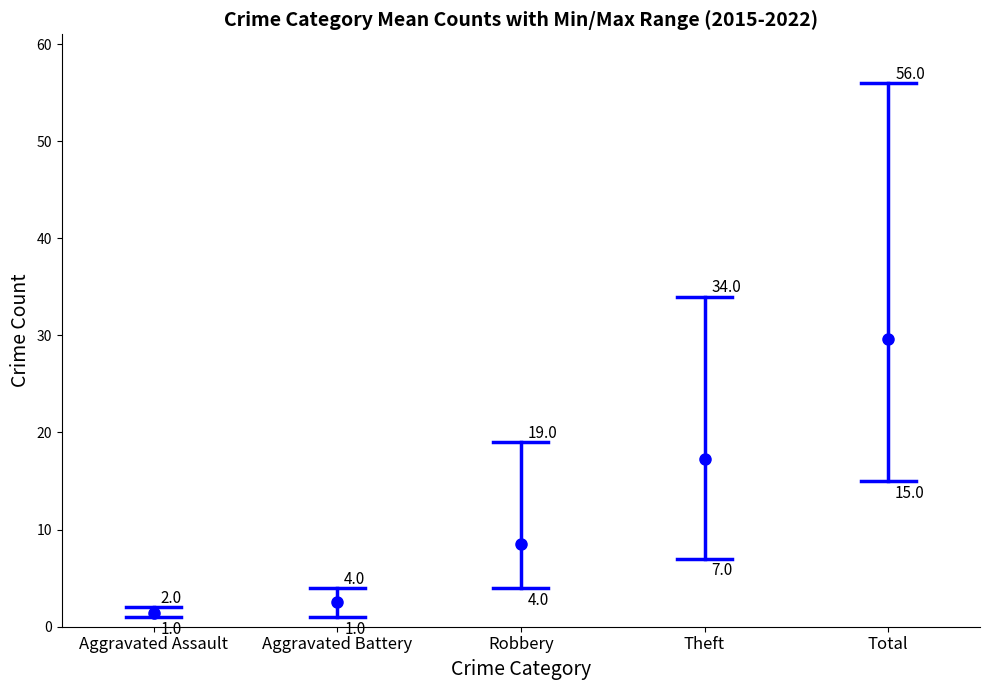

True or false: Aggravated Assault and Theft intersect in this chart.

False